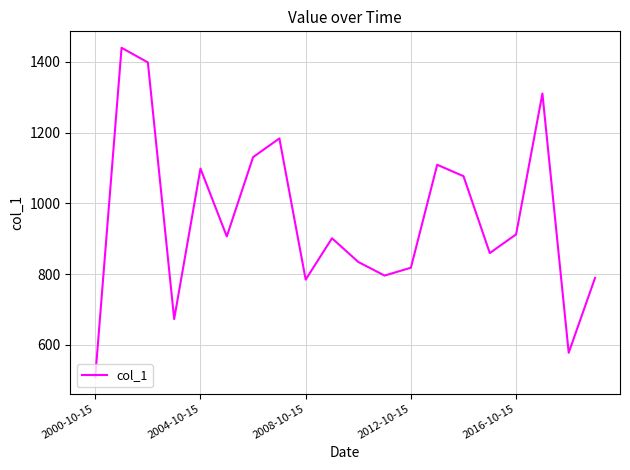

What is the greatest value displayed?

1439.9